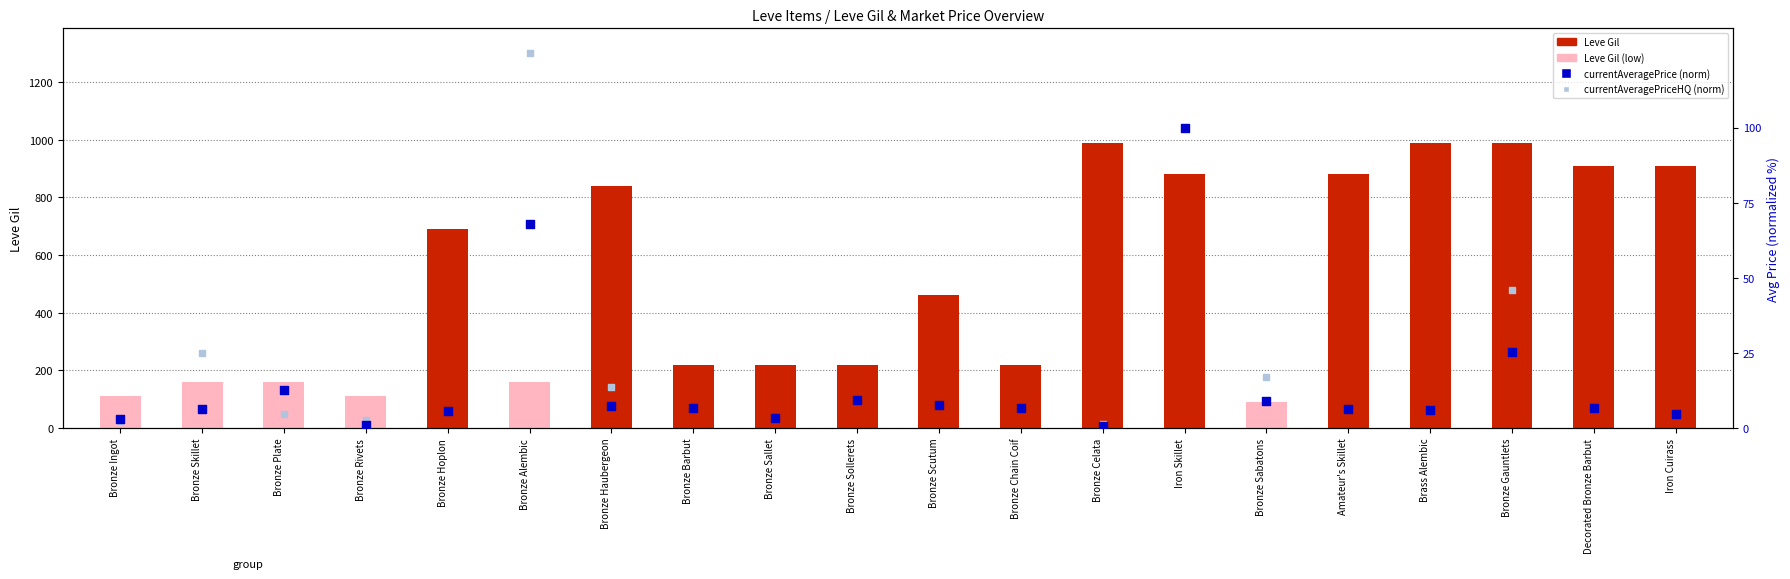

Which series reaches the maximum Y coordinate?

Leve Gil